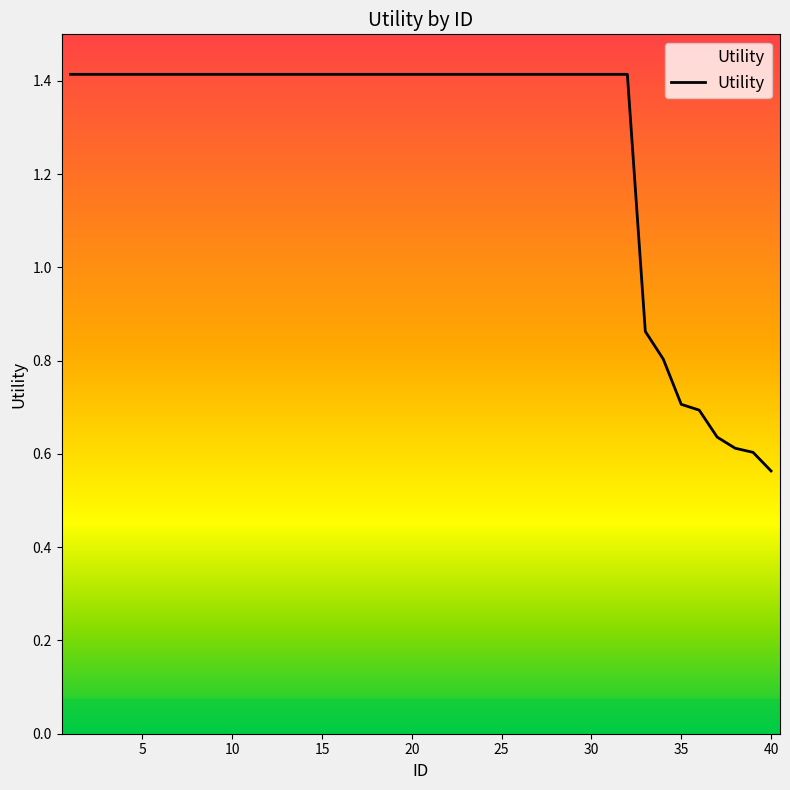

What is the difference between the maximum and minimum values?

0.9